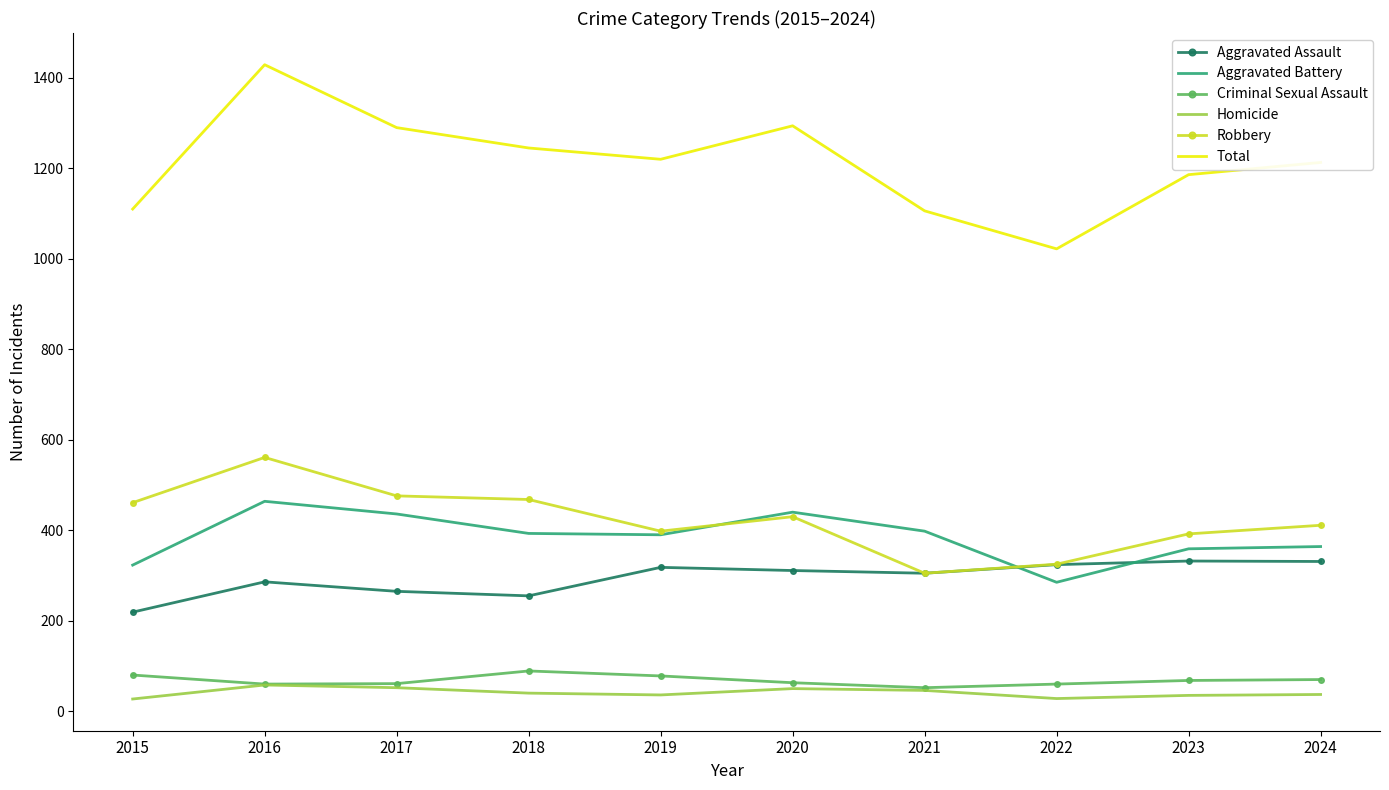

What is the difference between the second highest and second lowest values in the Aggravated Battery series?

117